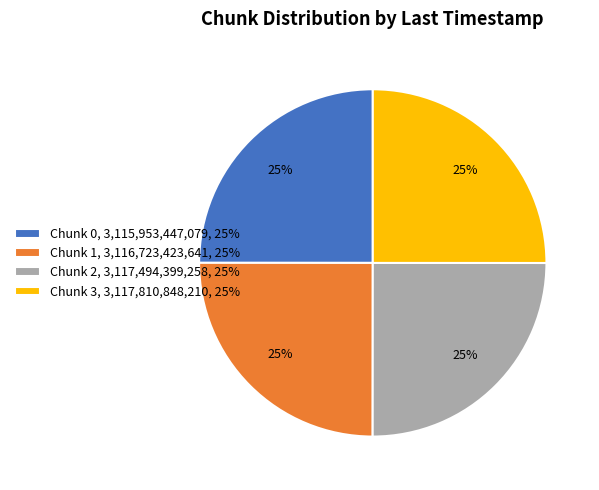

Does Chunk 0, 3,115,953,447,079, 25% represent more than half of the total?

No